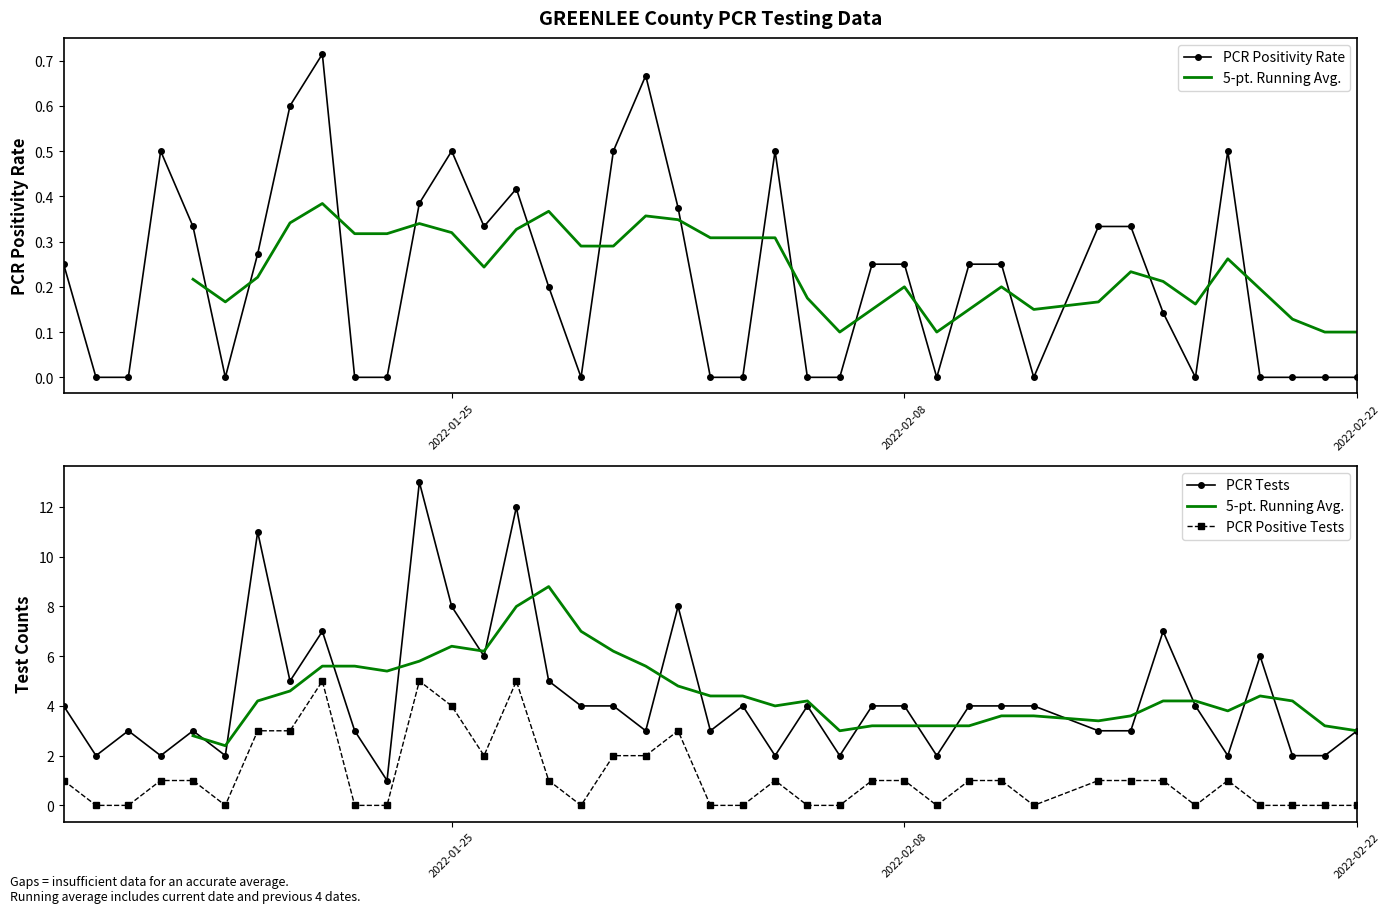

How many values in the 5-pt. Running Avg. series exceed 4?

21